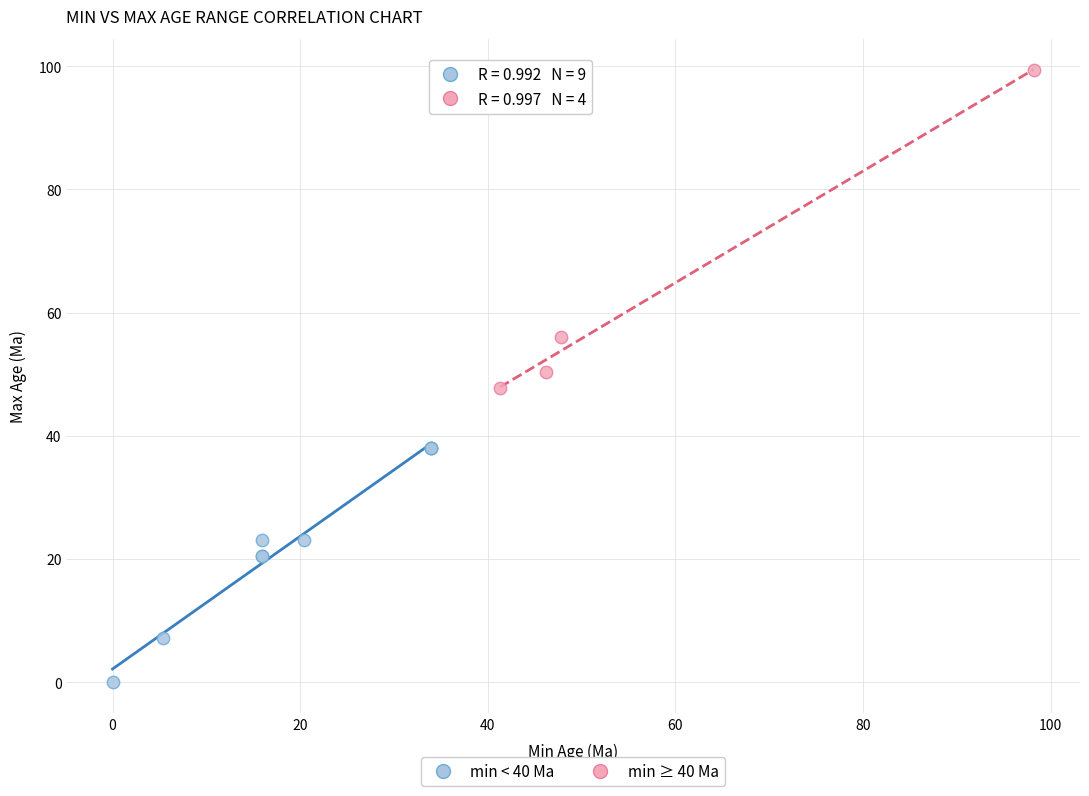

Which series has the widest spread of Y values?

min ≥ 40 Ma